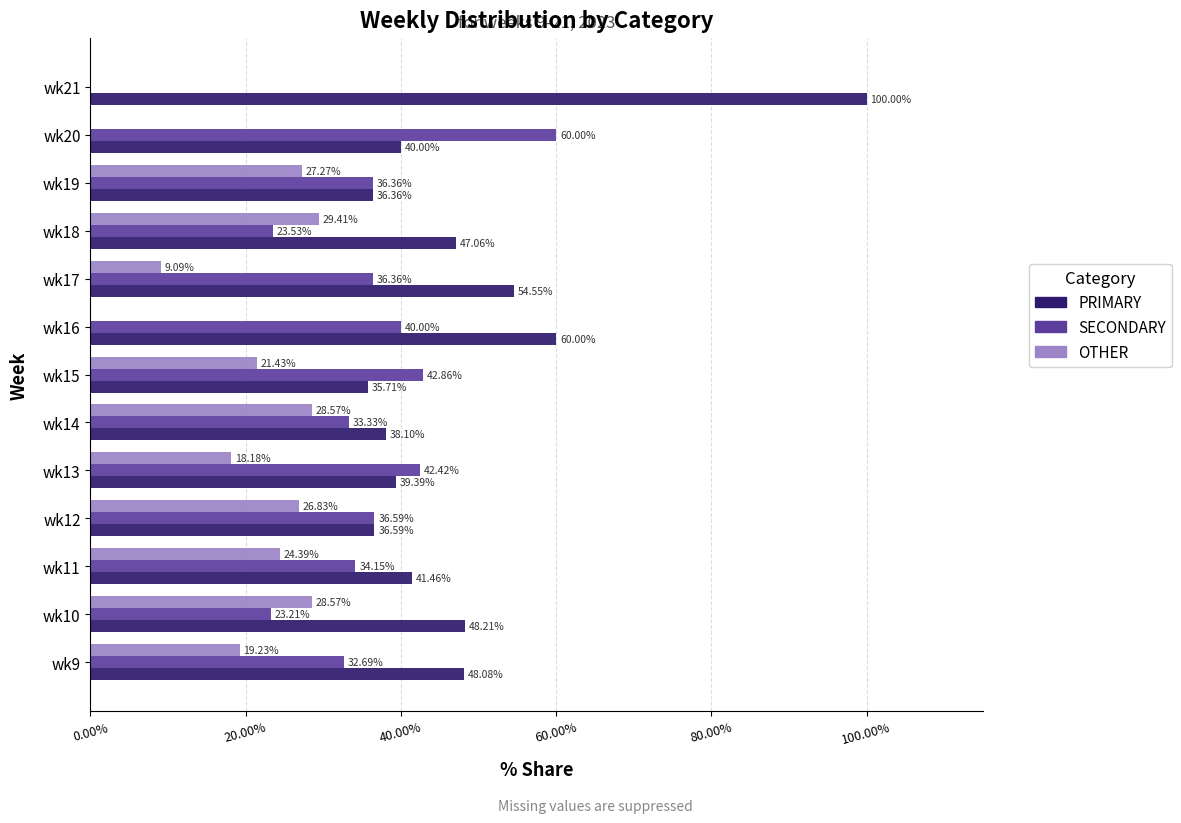

What is the sum of the OTHER values at wk14 and wk13?

46.8